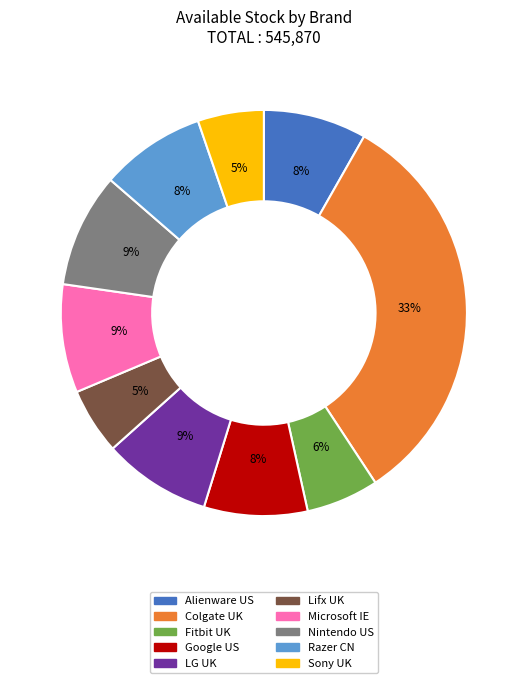

What is the largest slice in the pie chart?

Colgate UK